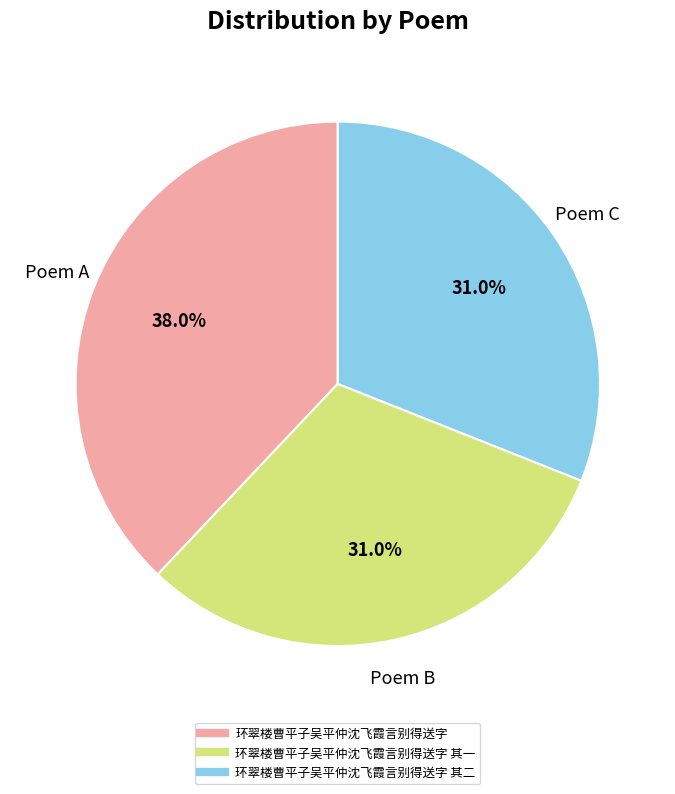

To the nearest percent, what is the average slice percentage?

33%